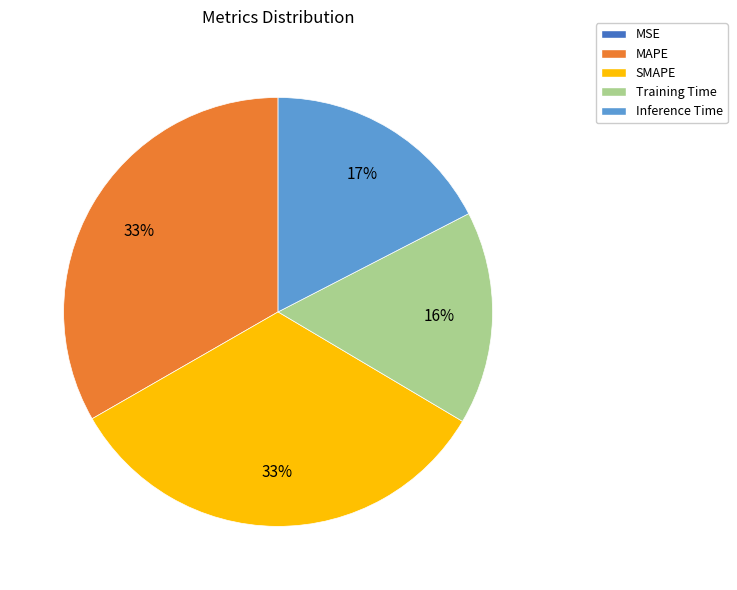

True or false: Inference Time accounts for 32% of the total.

False